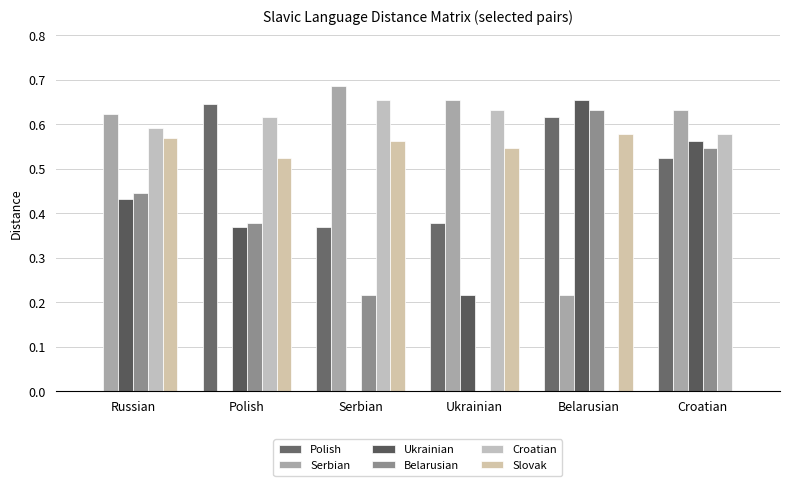

How many values in Croatian are above zero?

5